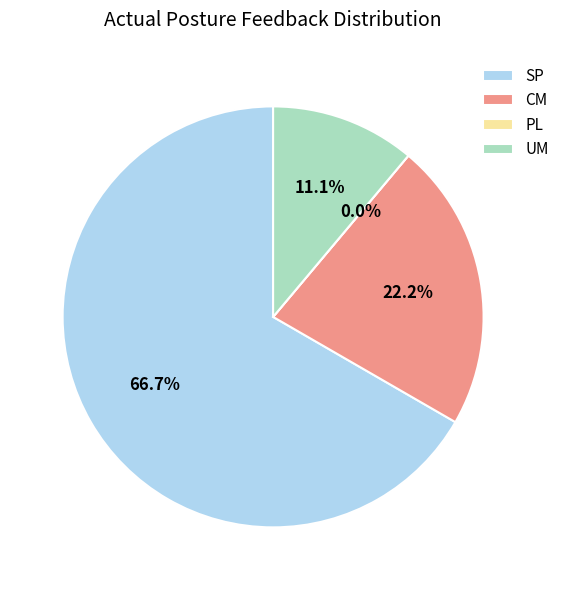

Approximately how many times larger is the value at SP compared to UM?

6.0